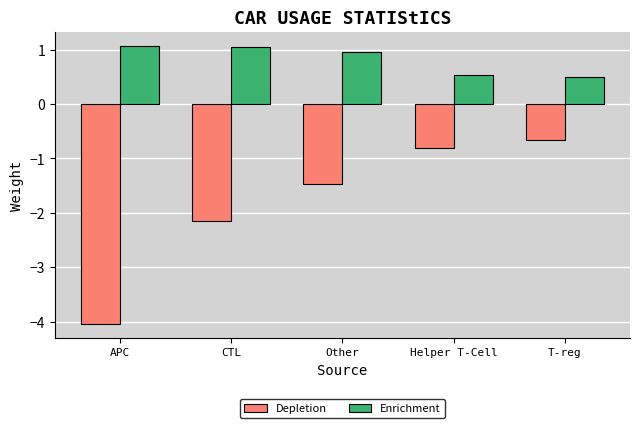

What is the sum of the Depletion values at Other and CTL?

-3.6